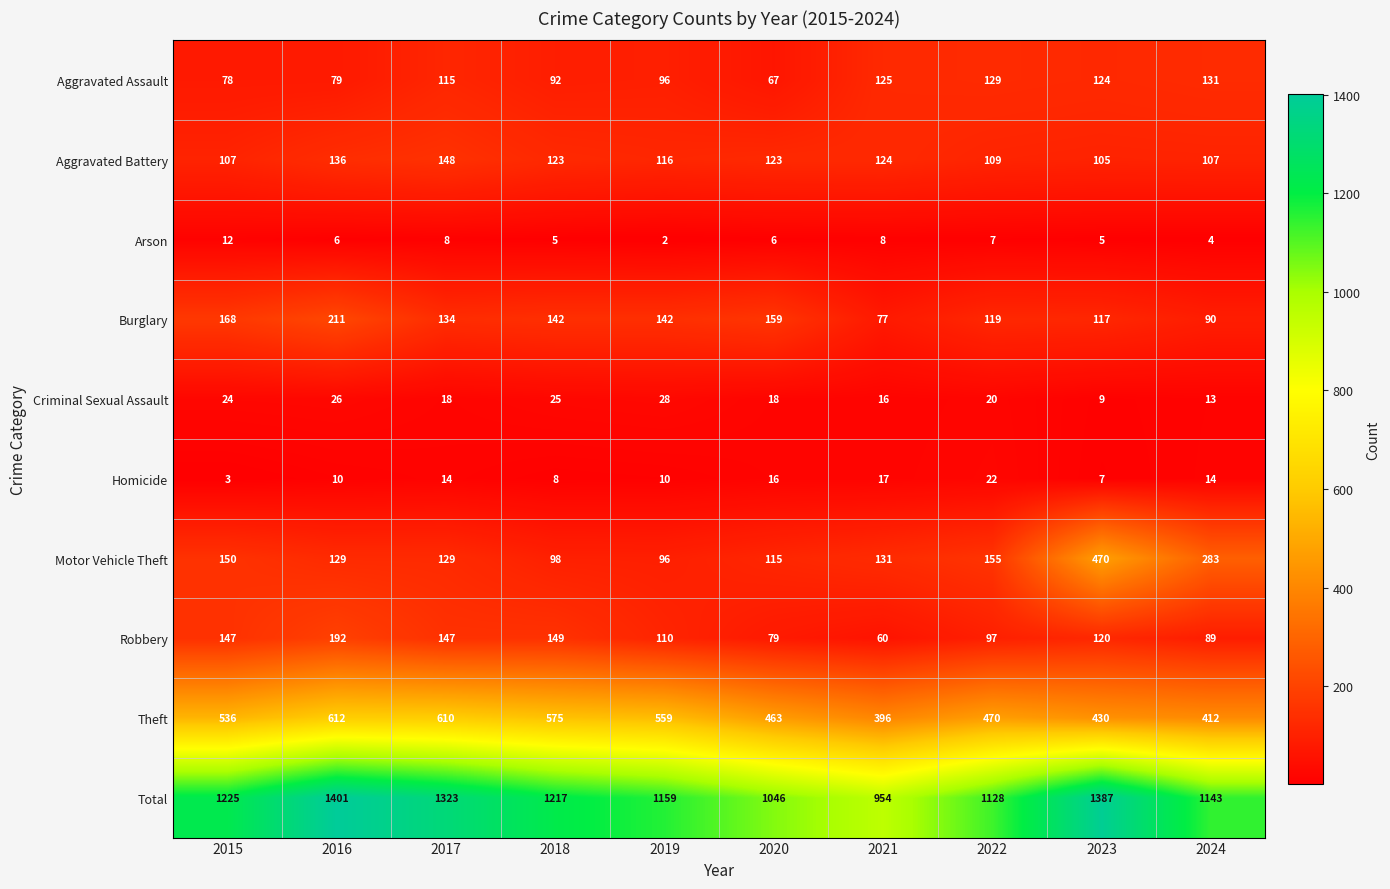

At which label is Total closest to 1177?

2019